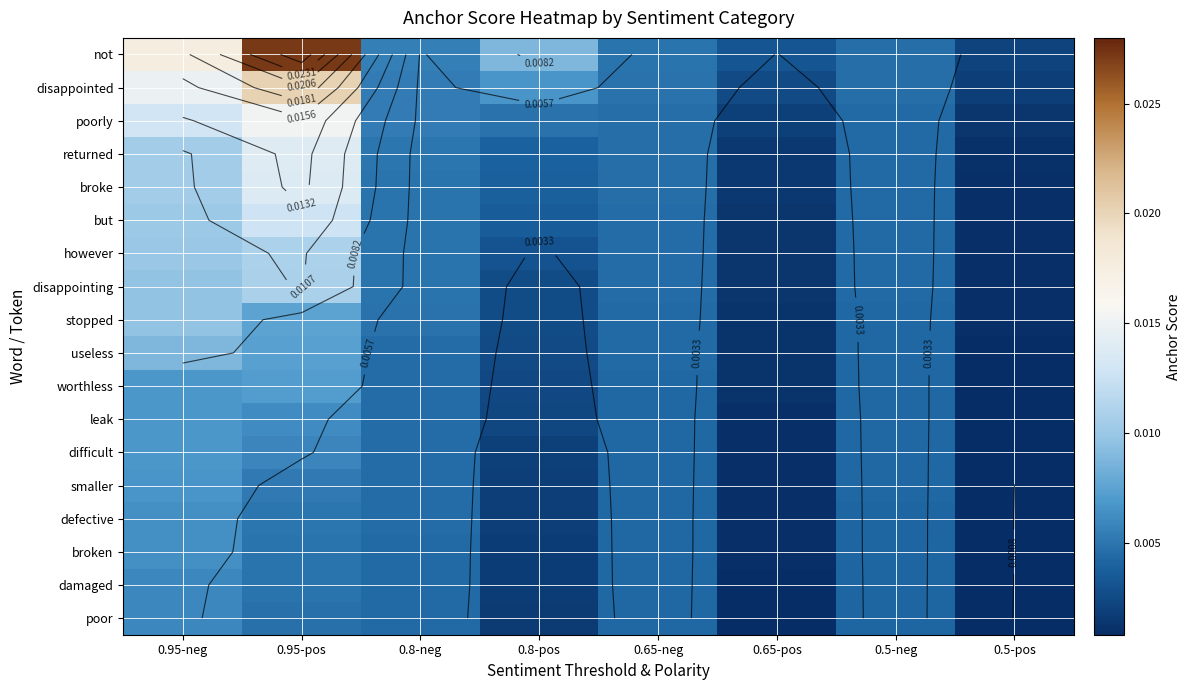

At which category is the sum across all series the highest?

0.95-pos